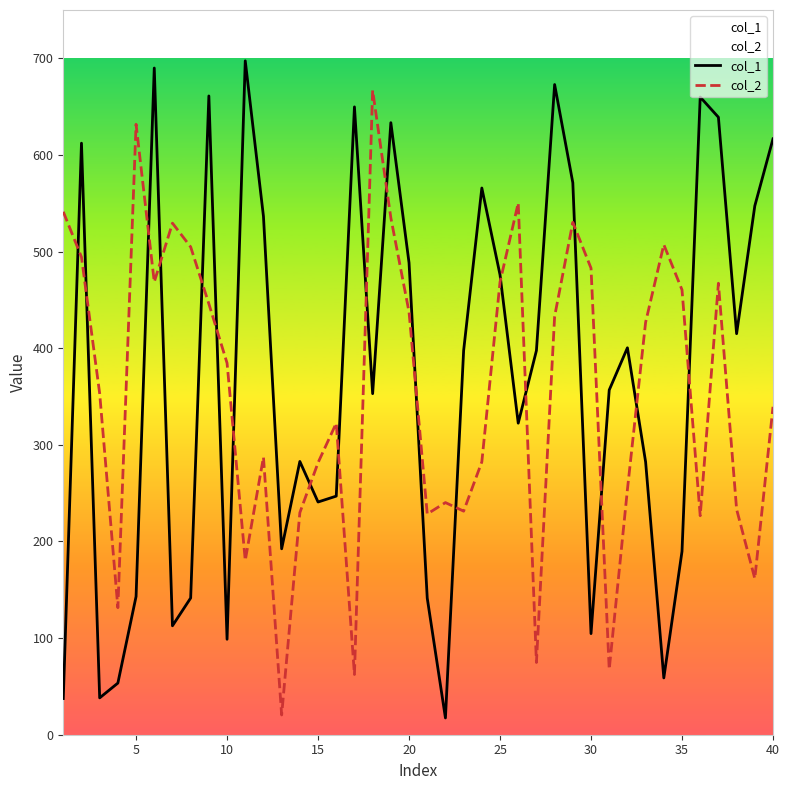

True or false: col_2 has a value of 437.5 at 20.

True